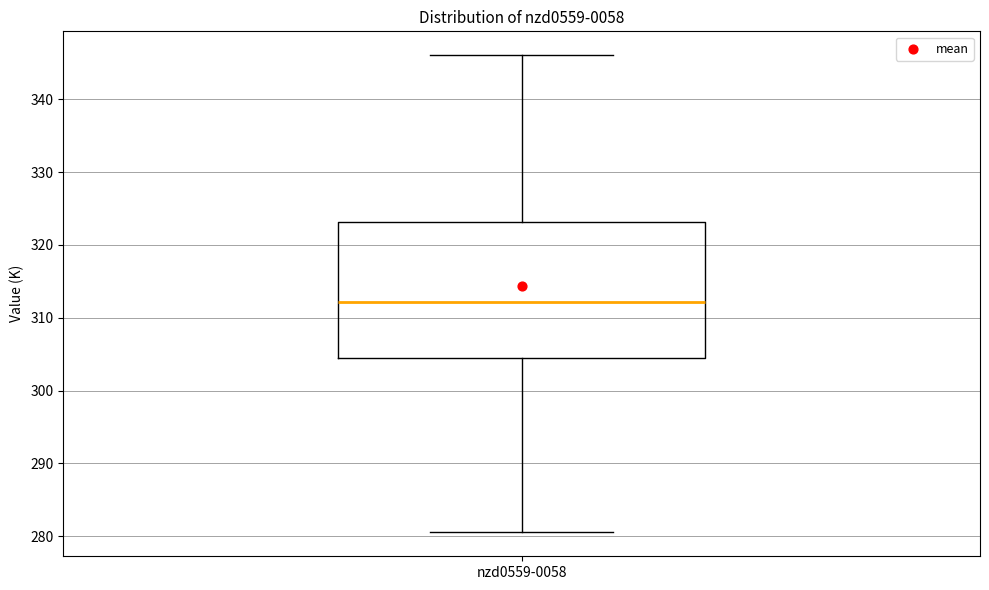

Read this box plot against the y-axis: the position of the median line, the range covered by the box, and the ends of both whiskers. The values are not printed on the chart, so give them approximately, as read against the axis.

median 312, box 305 to 323, whiskers 281 to 346